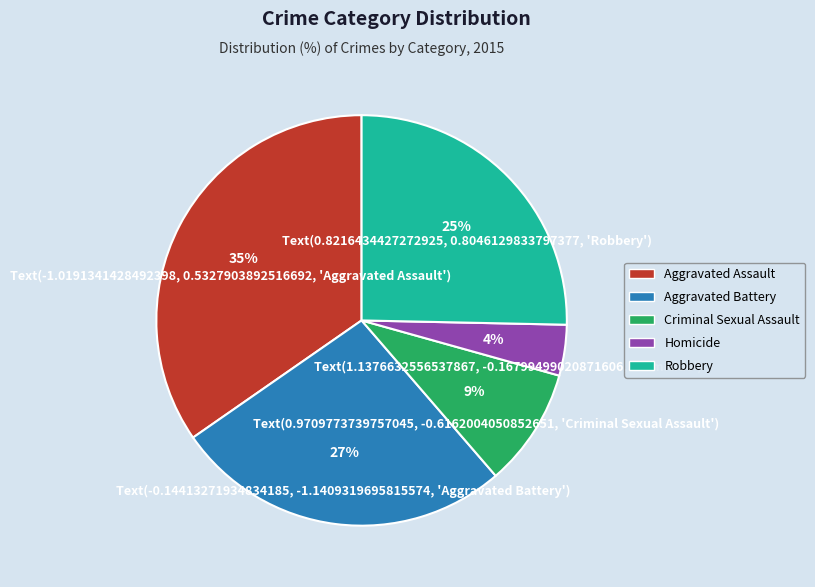

Rank the categories by value from lowest to highest.

Homicide, Criminal Sexual Assault, Robbery, Aggravated Battery, Aggravated Assault